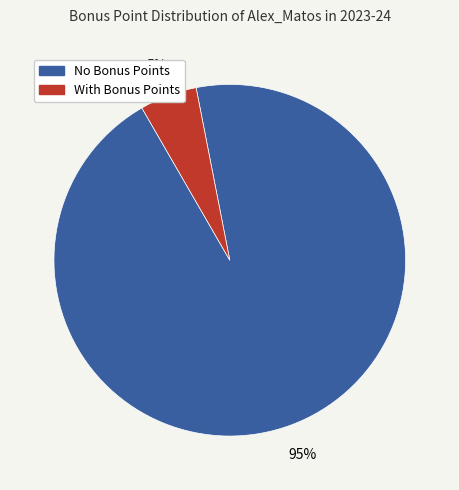

Is there any slice that represents more than half of the pie?

Yes